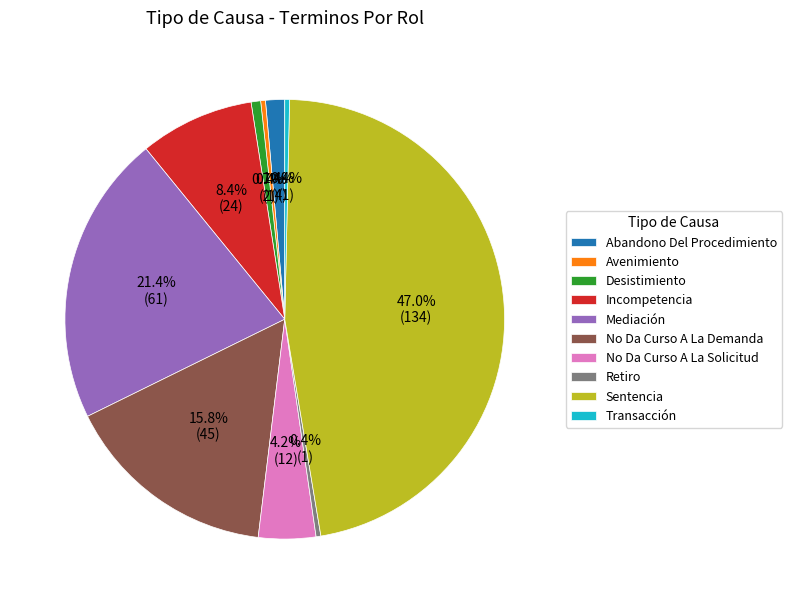

To the nearest percent, what percentage of the pie is Mediación?

21%